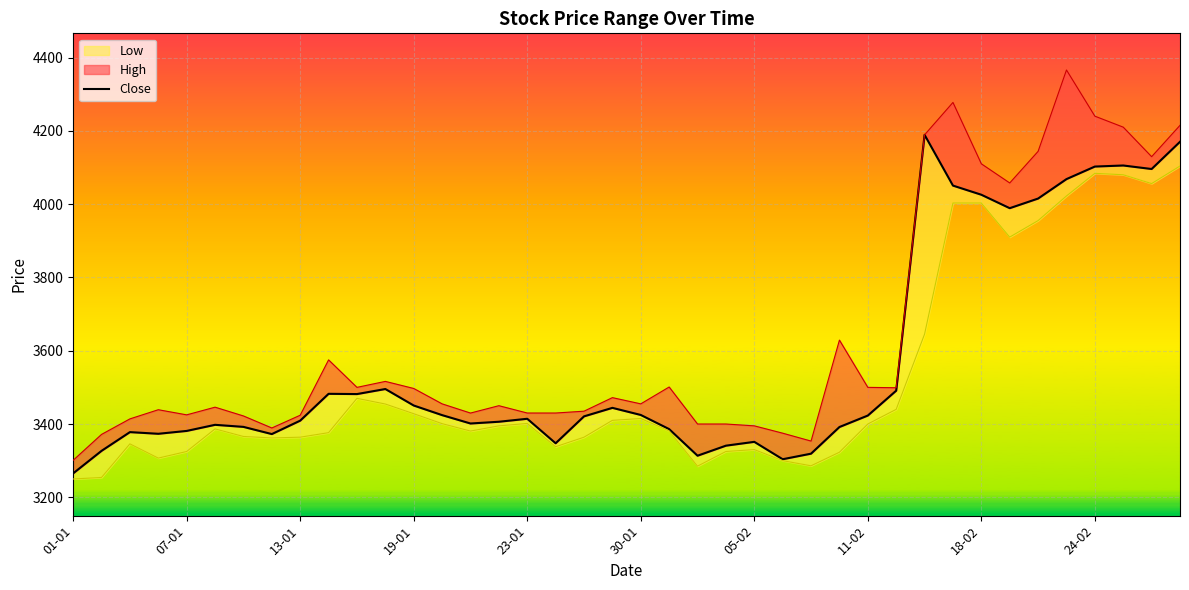

What position from the right is 11-02?

12